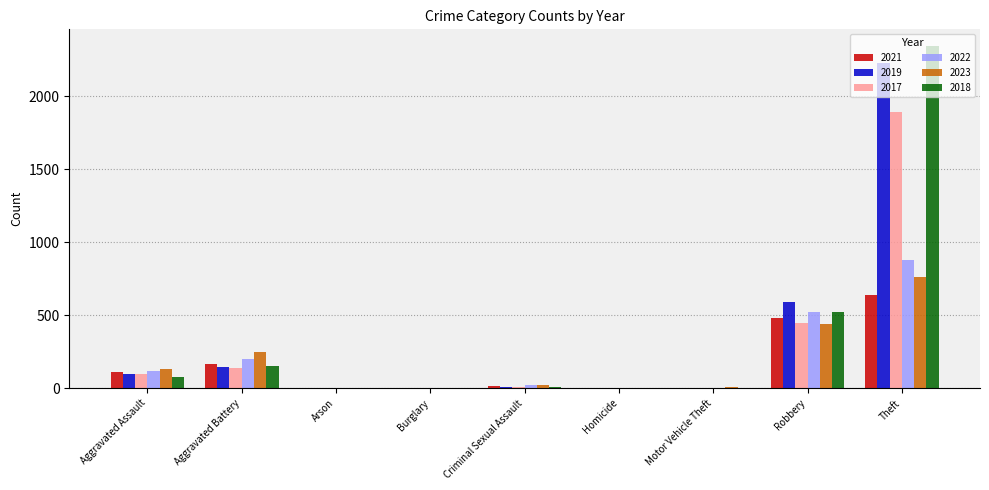

Is it true that 2019 equals 256 at Aggravated Battery?

False